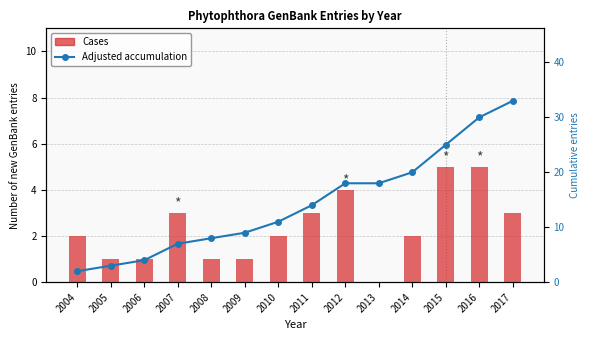

List the labels in order of Cases value, largest first.

2015, 2016, 2012, 2007, 2011, 2017, 2004, 2010, 2014, 2005, 2006, 2008, 2009, 2013